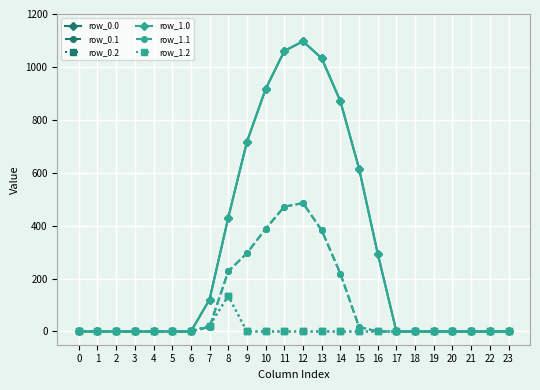

Does the chart have visible grid lines?

Yes